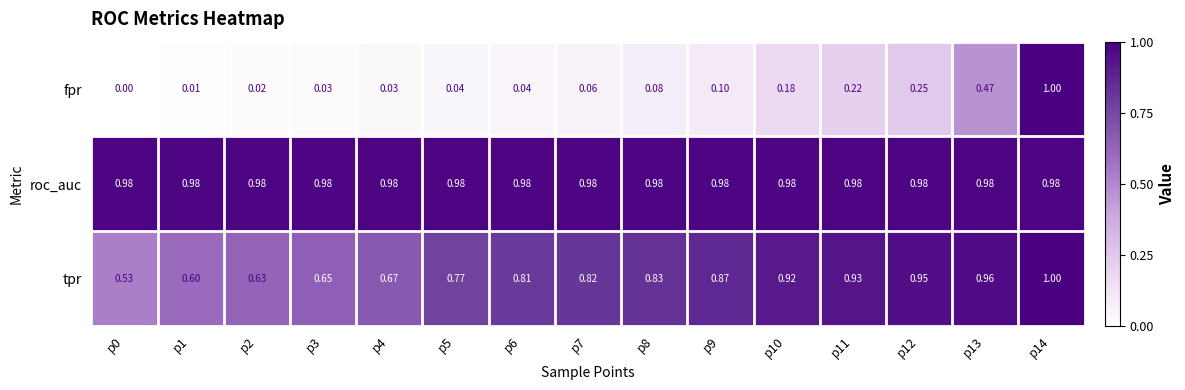

Which series has the widest spread of values?

fpr